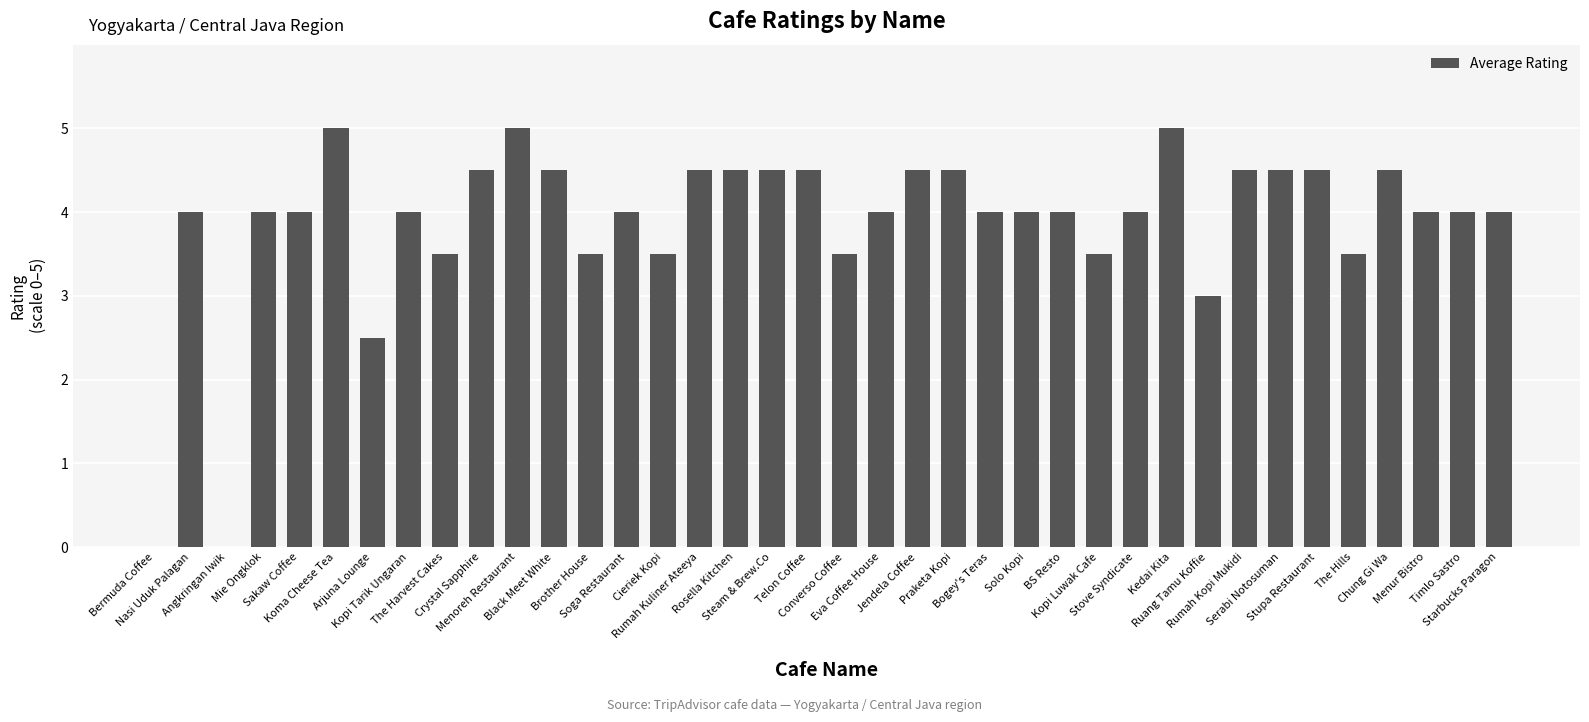

Where is the data nearest to the value 2?

Arjuna Lounge